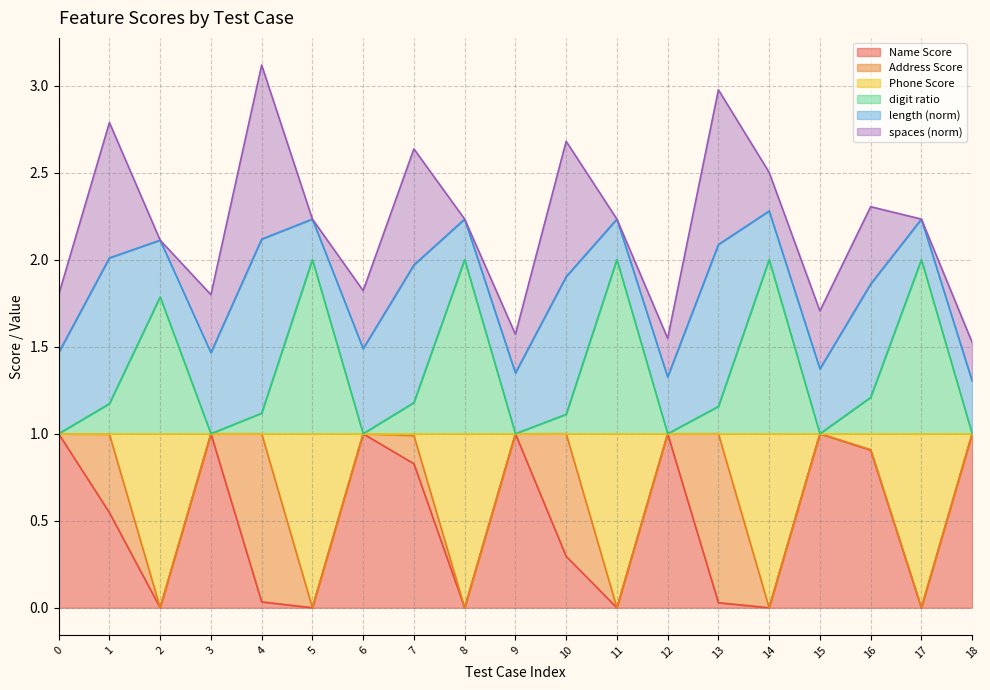

What are all the series names shown in the legend?

Name Score, Address Score, Phone Score, digit ratio, length (norm), spaces (norm)